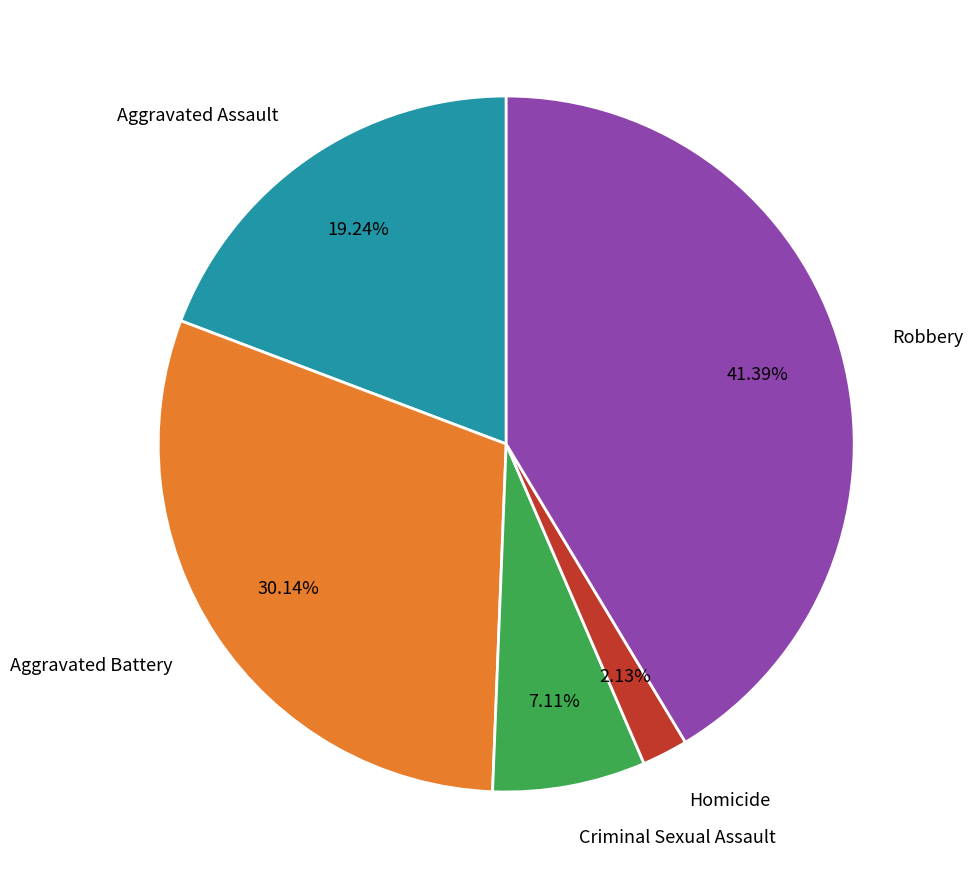

Is it true that Criminal Sexual Assault is 7% of the pie?

True